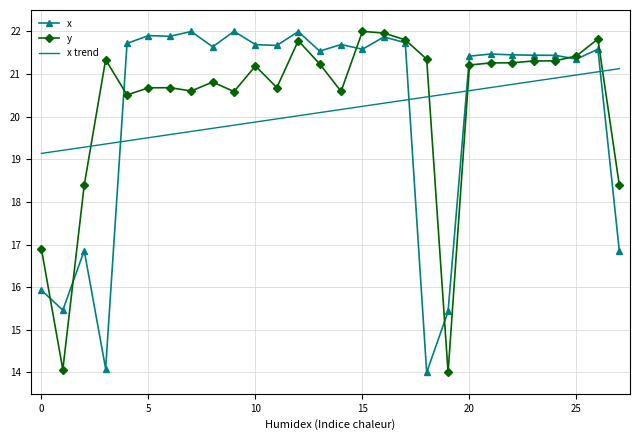

At how many categories does at least one series exceed 20?

25